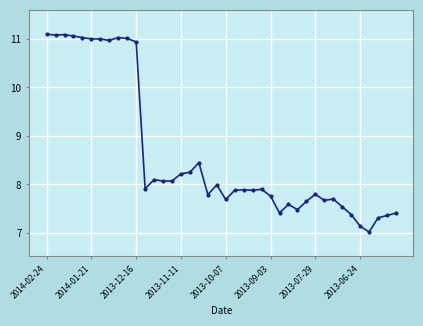

What is the average value?

8.6